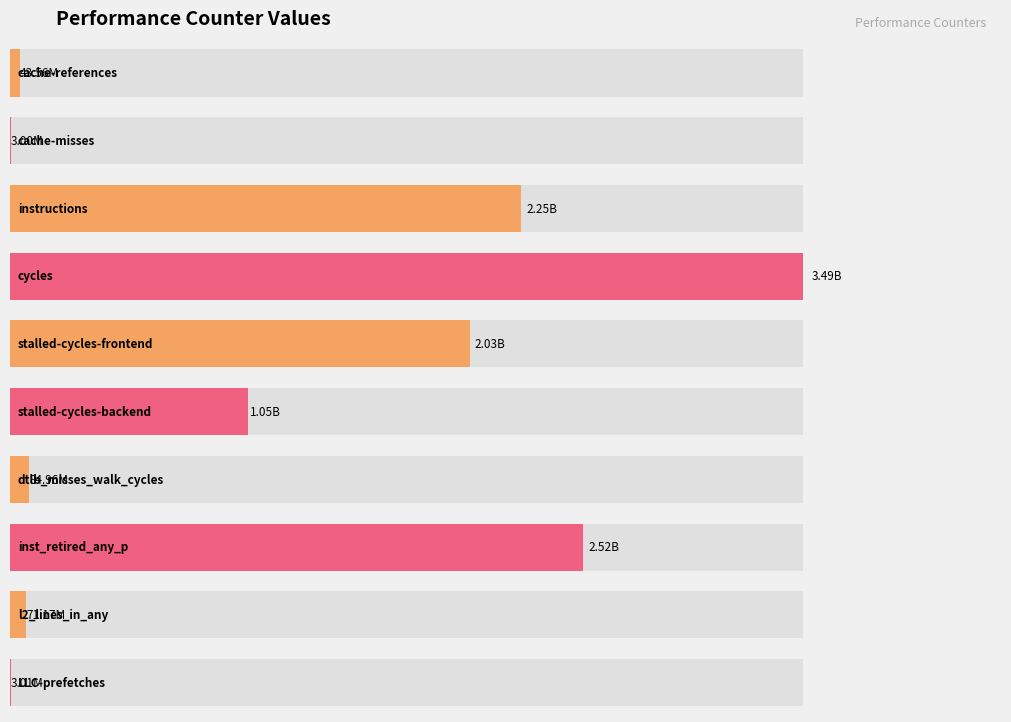

Read the value at stalled-cycles-backend.

1046599287